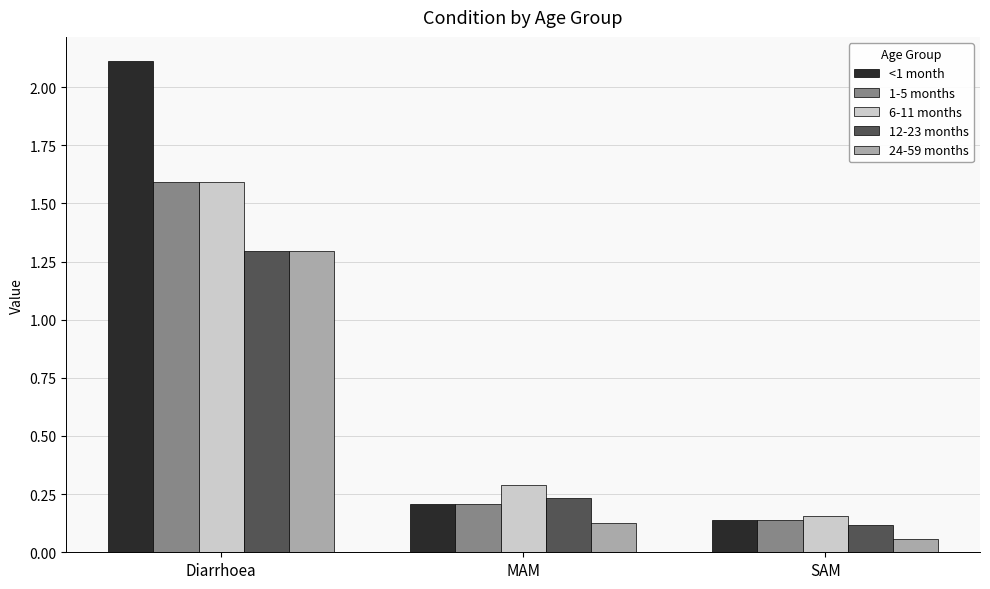

Which series has the largest total across all categories?

<1 month